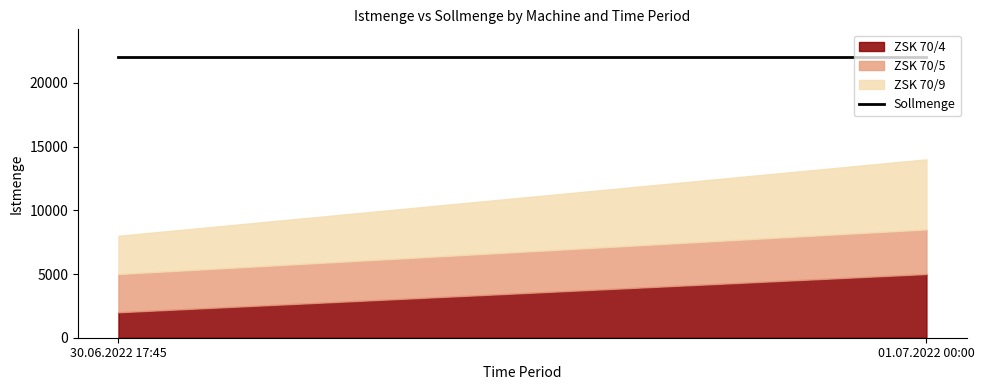

Rank the series at 30.06.2022 17:45 from highest to lowest value.

Sollmenge, ZSK 70/5, ZSK 70/9, ZSK 70/4